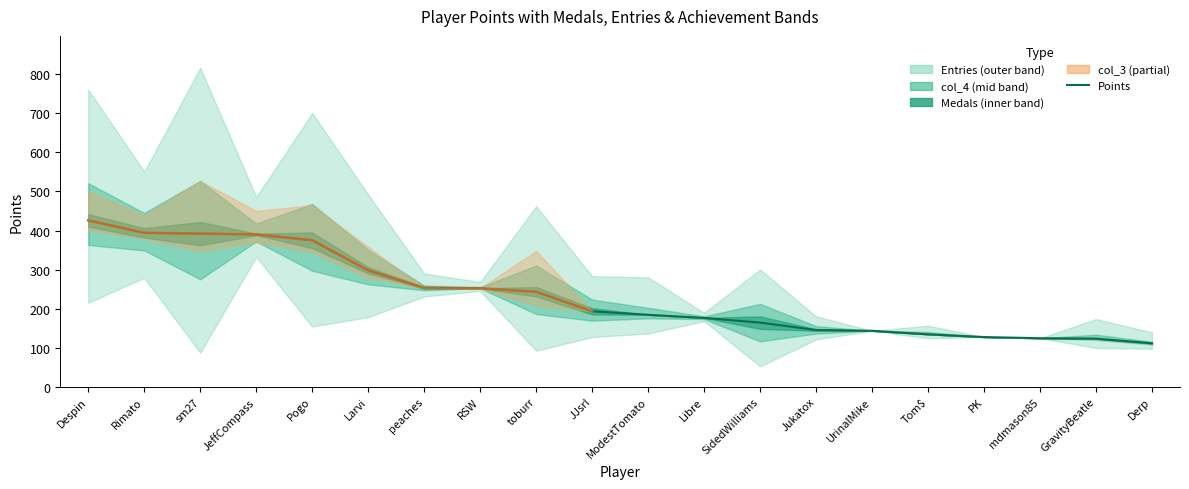

What is the value of the 5th point from the left?

375